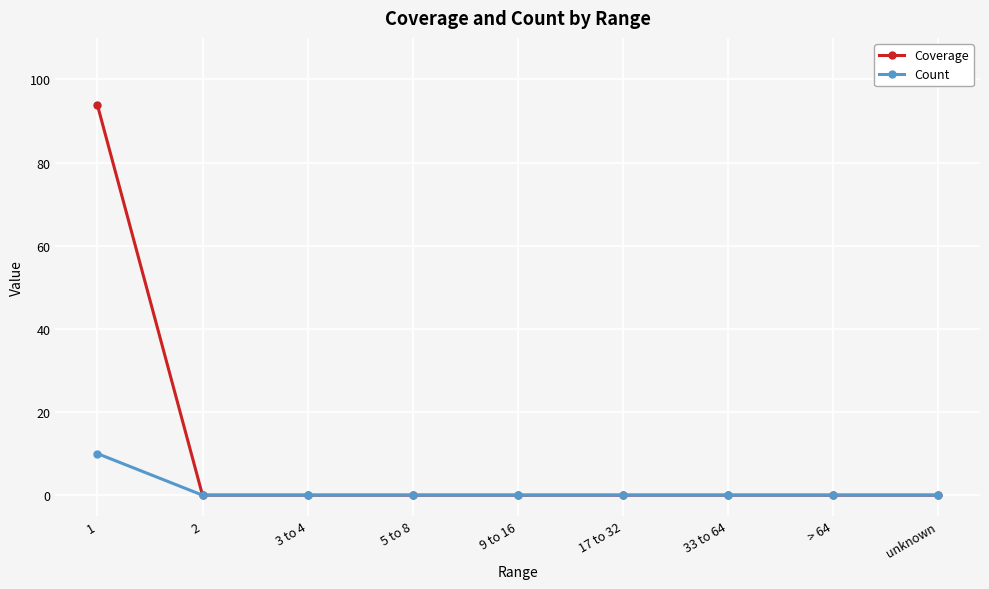

What are all the series names shown in the legend?

Coverage, Count